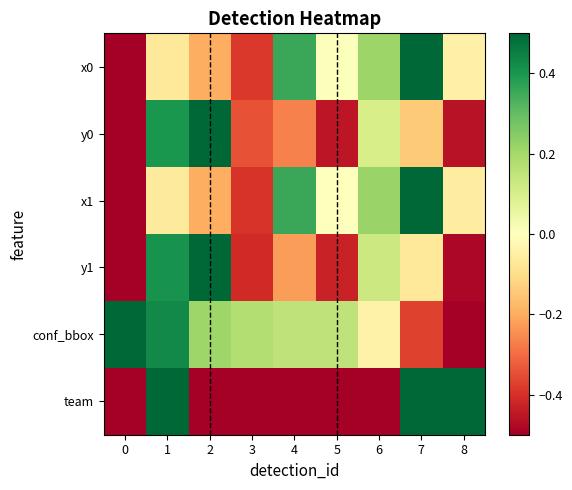

Which series has the largest total across all categories?

conf_bbox